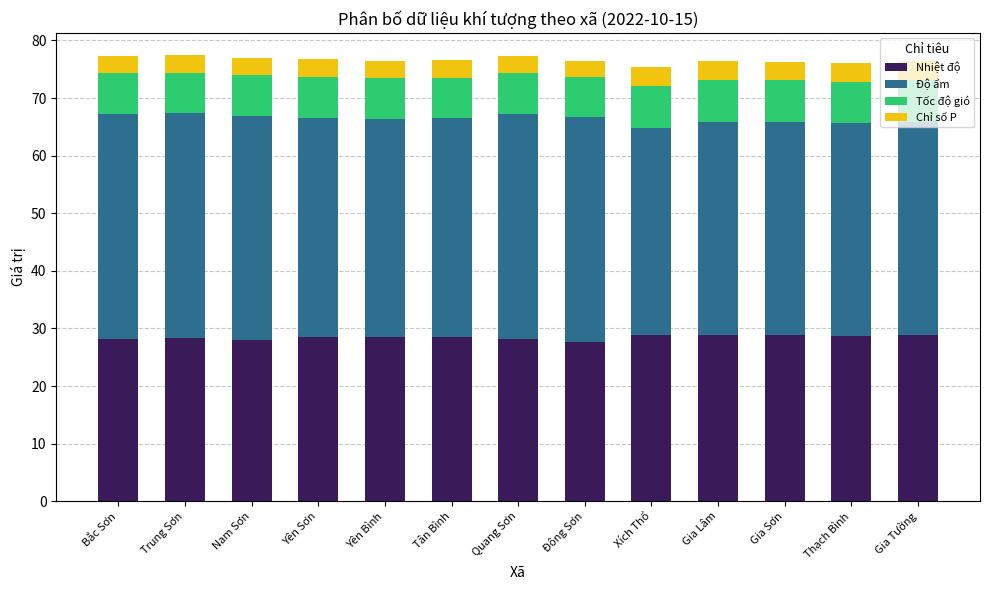

What is the sum of all Nhiệt độ values?

369.7